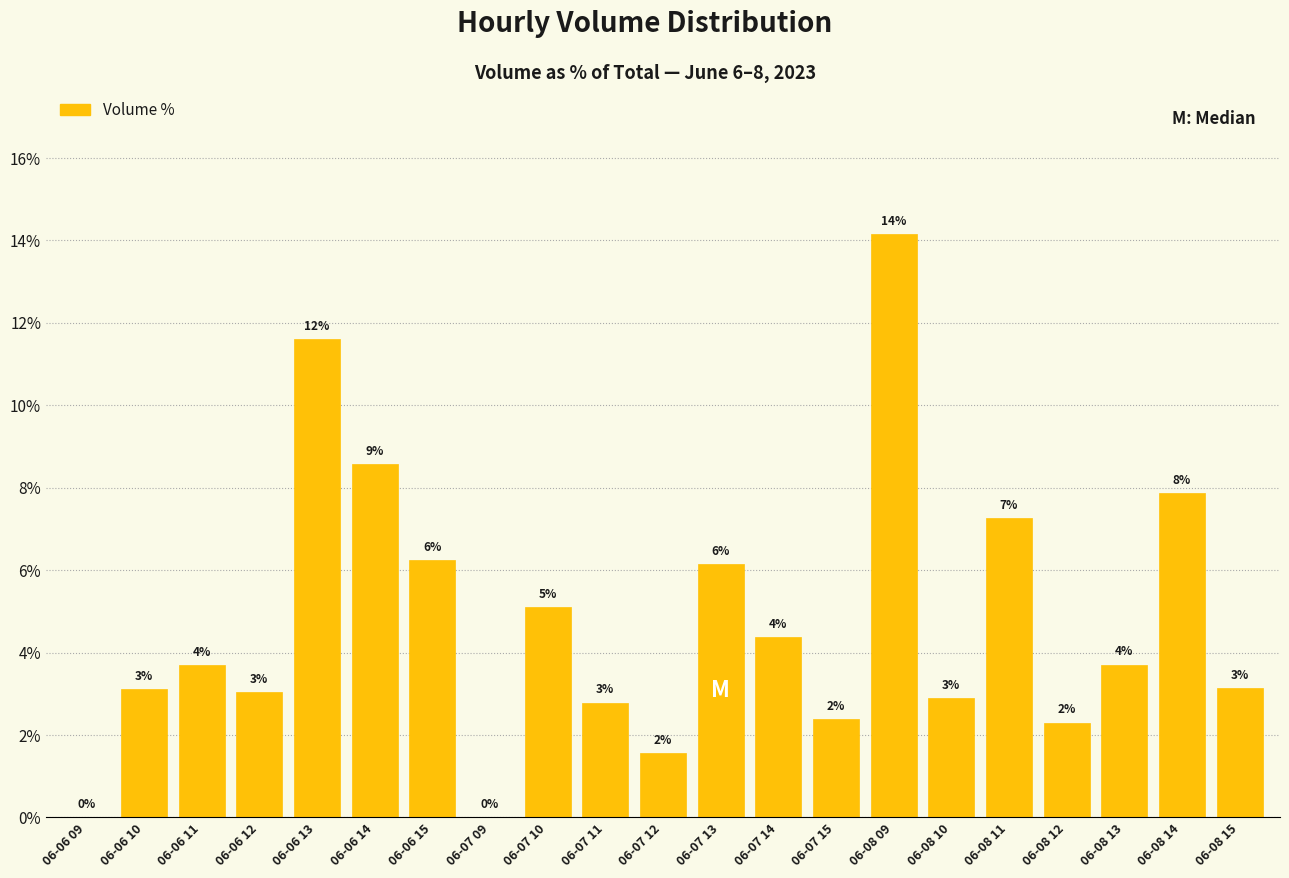

Which has a higher value, 06-06 13 or 06-07 09?

06-06 13